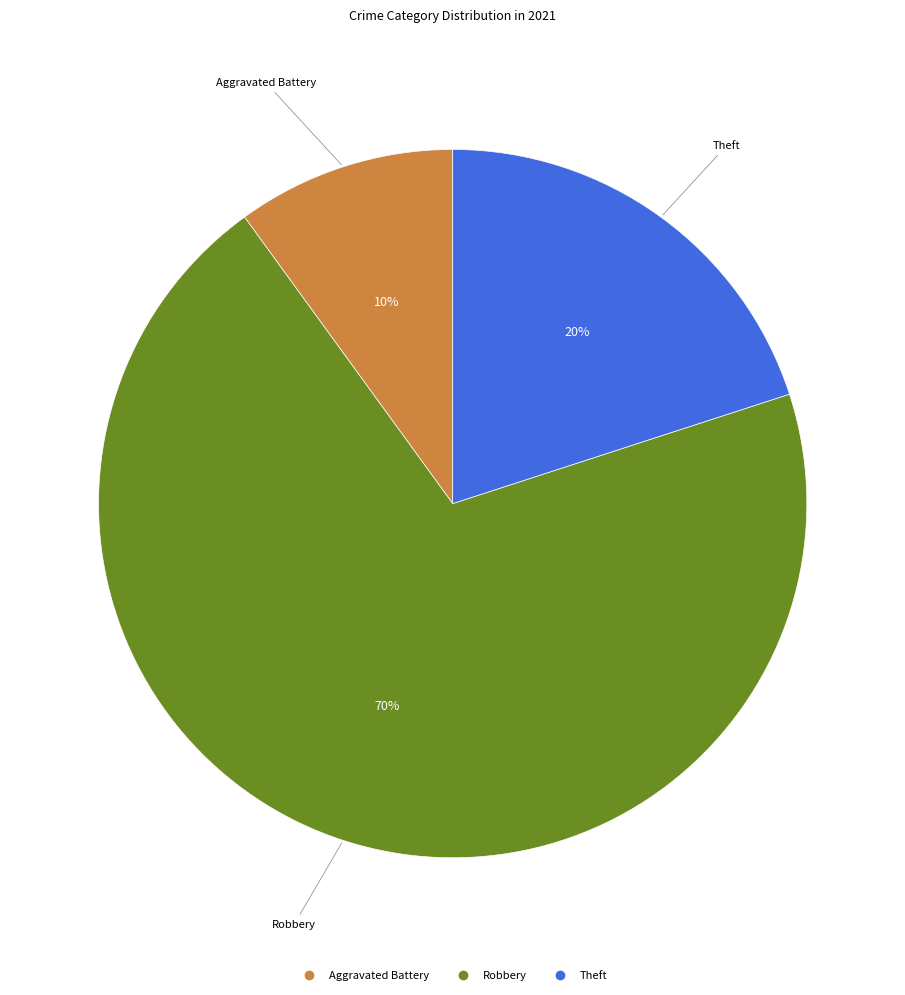

Does any single category account for the majority?

Yes